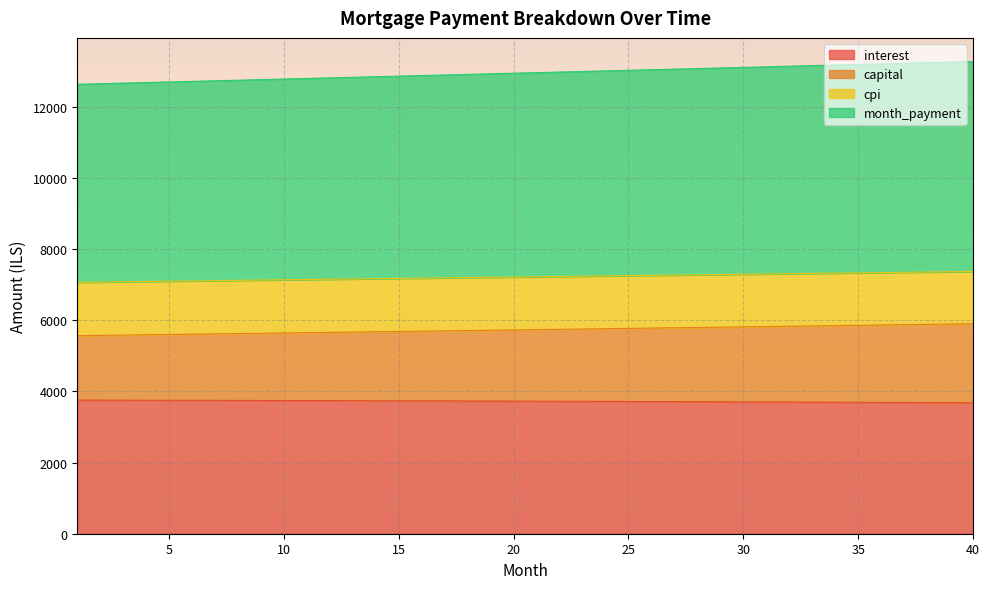

The value of month_payment at 20 is 4604.2. True or false?

False